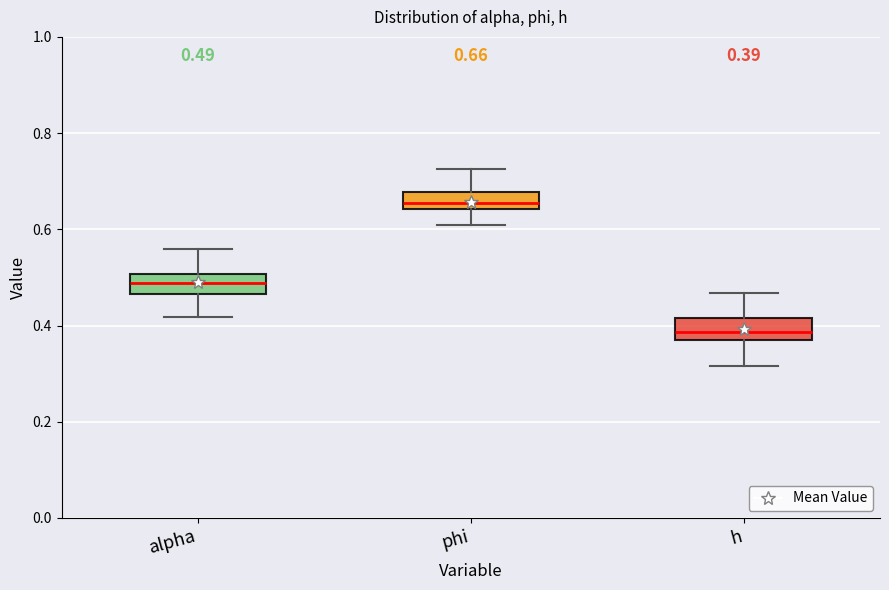

Which box has the lowest median line?

h